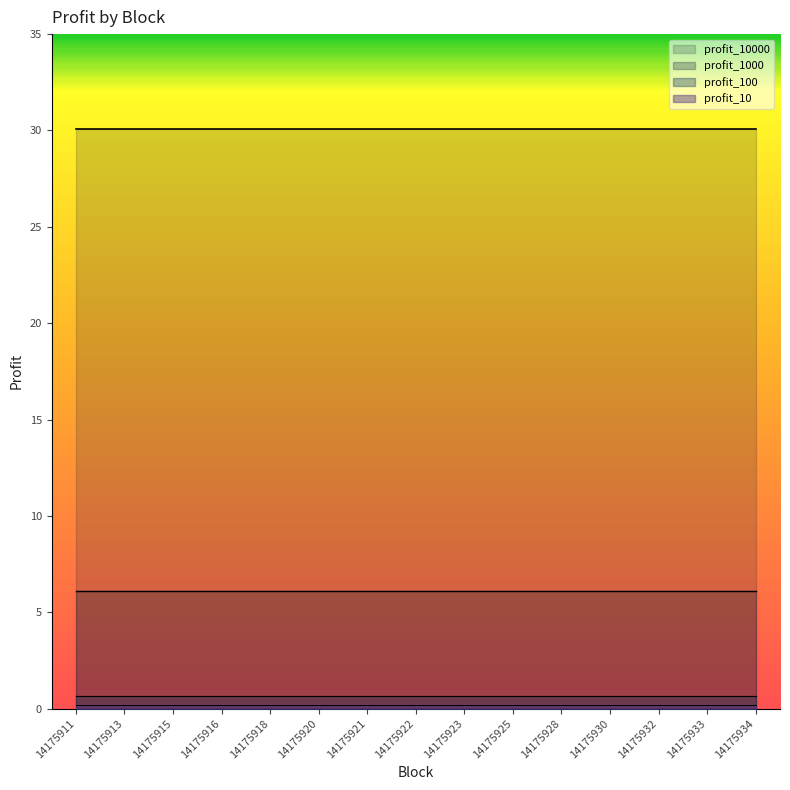

At how many categories does at least one series exceed 2?

15